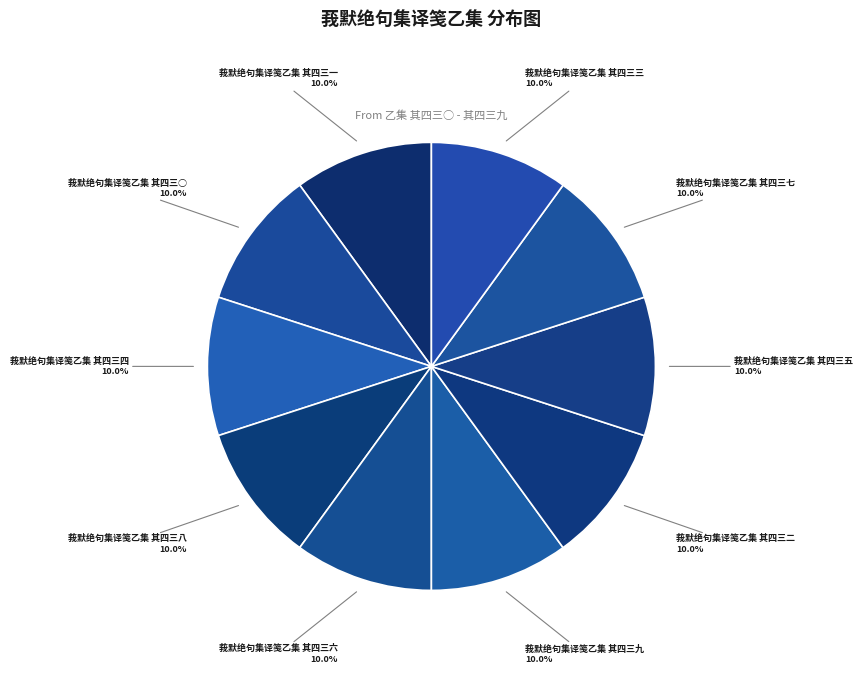

How many segments does this pie chart have?

10